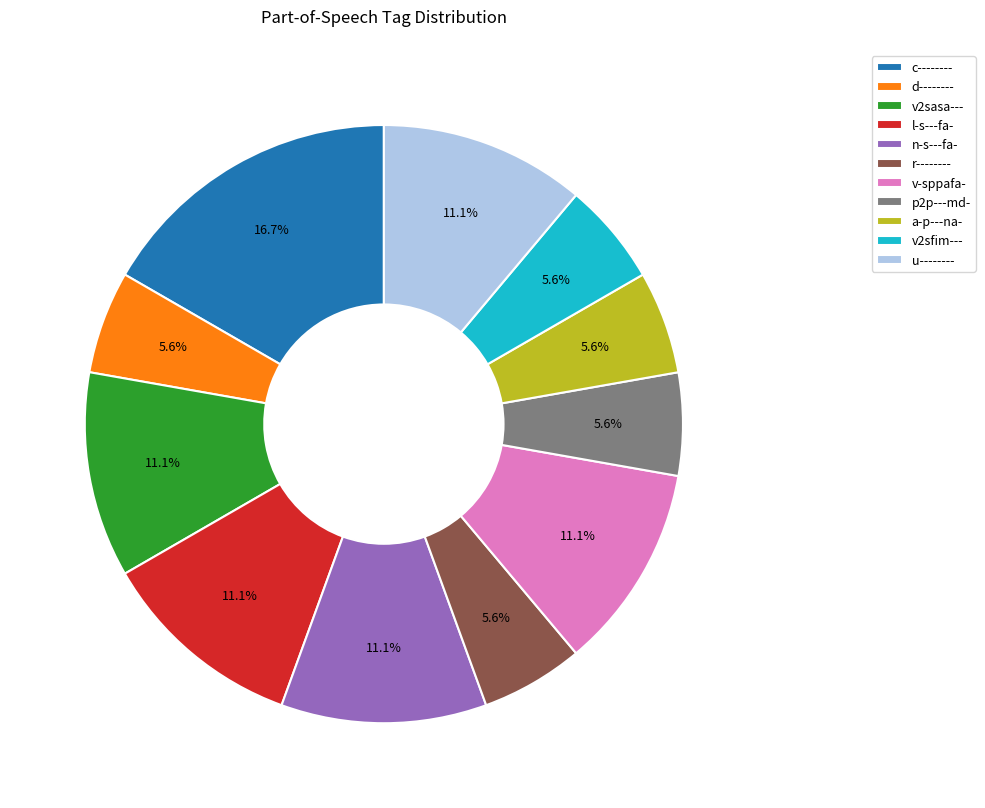

True or false: c-------- accounts for 10% of the total.

False